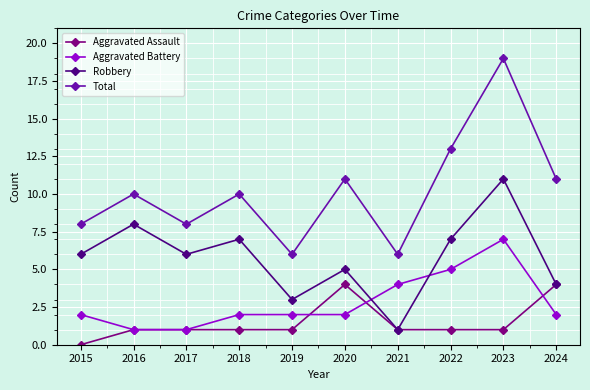

Where is Aggravated Battery nearest to the value 4?

2021